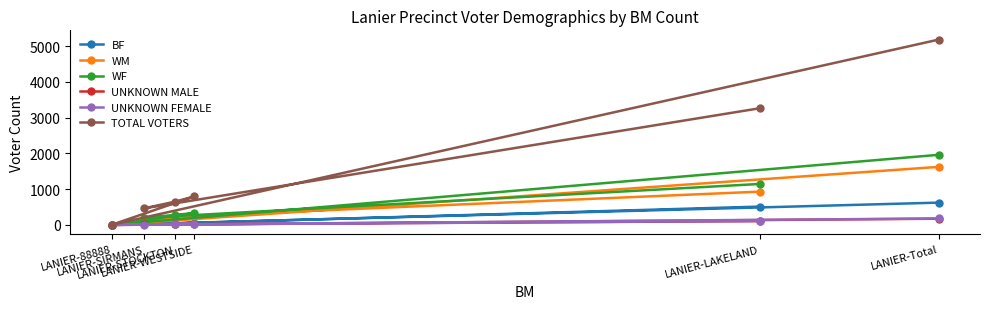

Between LANIER-LAKELAND and LANIER-WESTSIDE, which is larger?

LANIER-LAKELAND